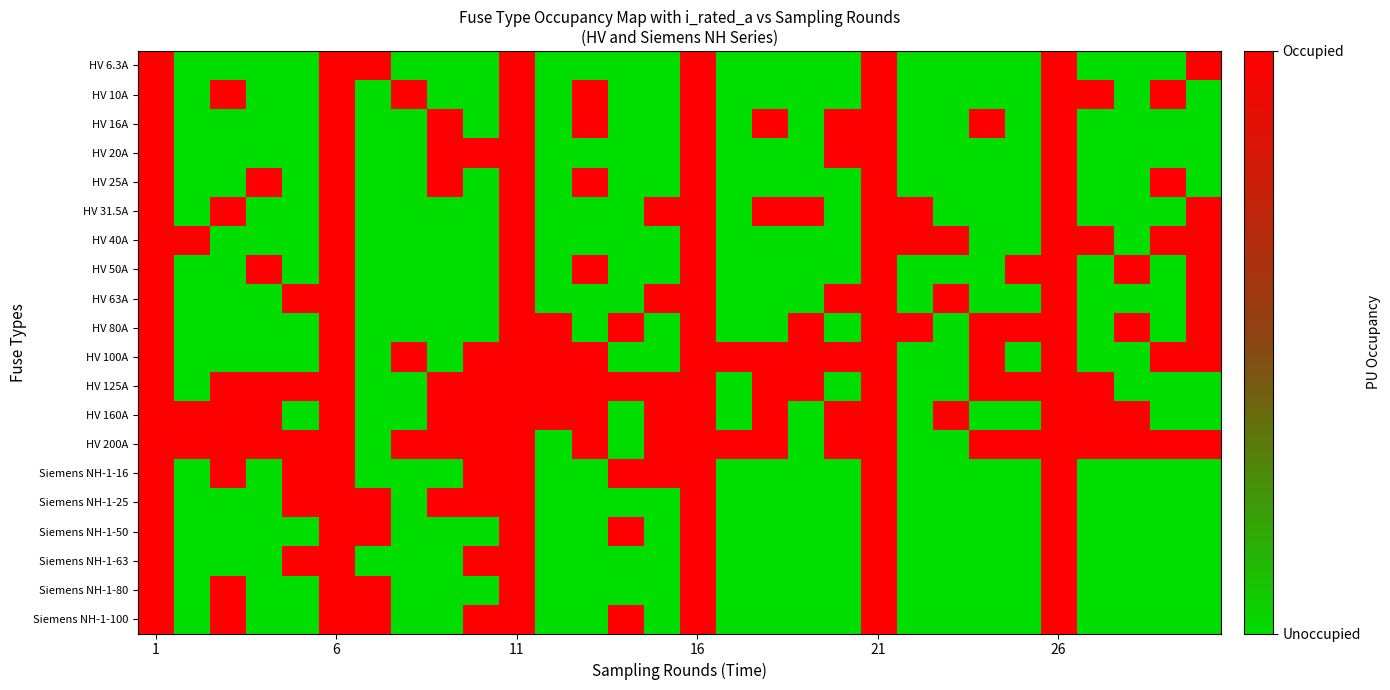

Reading left to right, extract all data points from this chart.

HV 6.3A: 1	0	0	0	0	1	1	0	0	0	1	0	0	0	0	1	0	0	0	0	1	0	0	0	0	1	0	0	0	1
HV 10A: 1	0	1	0	0	1	0	1	0	0	1	0	1	0	0	1	0	0	0	0	1	0	0	0	0	1	1	0	1	0
HV 16A: 1	0	0	0	0	1	0	0	1	0	1	0	1	0	0	1	0	1	0	1	1	0	0	1	0	1	0	0	0	0
HV 20A: 1	0	0	0	0	1	0	0	1	1	1	0	0	0	0	1	0	0	0	1	1	0	0	0	0	1	0	0	0	0
HV 25A: 1	0	0	1	0	1	0	0	1	0	1	0	1	0	0	1	0	0	0	0	1	0	0	0	0	1	0	0	1	0
HV 31.5A: 1	0	1	0	0	1	0	0	0	0	1	0	0	0	1	1	0	1	1	0	1	1	0	0	0	1	0	0	0	1
HV 40A: 1	1	0	0	0	1	0	0	0	0	1	0	0	0	0	1	0	0	0	0	1	1	1	0	0	1	1	0	1	1
HV 50A: 1	0	0	1	0	1	0	0	0	0	1	0	1	0	0	1	0	0	0	0	1	0	0	0	1	1	0	1	0	1
HV 63A: 1	0	0	0	1	1	0	0	0	0	1	0	0	0	1	1	0	0	0	1	1	0	1	0	0	1	0	0	0	1
HV 80A: 1	0	0	0	0	1	0	0	0	0	1	1	0	1	0	1	0	0	1	0	1	1	0	1	1	1	0	1	0	1
HV 100A: 1	0	0	0	0	1	0	1	0	1	1	1	1	0	0	1	1	1	1	1	1	0	0	1	0	1	0	0	1	1
HV 125A: 1	0	1	1	1	1	0	0	1	1	1	1	1	1	1	1	0	1	1	0	1	0	0	1	1	1	1	0	0	0
HV 160A: 1	1	1	1	0	1	0	0	1	1	1	1	1	0	1	1	0	1	0	1	1	0	1	0	0	1	1	1	0	0
HV 200A: 1	1	1	1	1	1	0	1	1	1	1	0	1	0	1	1	1	1	0	1	1	0	0	1	1	1	1	1	1	1
Siemens NH-1-16: 1	0	1	0	1	1	0	0	0	1	1	0	0	1	1	1	0	0	0	0	1	0	0	0	0	1	0	0	0	0
Siemens NH-1-25: 1	0	0	0	1	1	1	0	1	1	1	0	0	0	0	1	0	0	0	0	1	0	0	0	0	1	0	0	0	0
Siemens NH-1-50: 1	0	0	0	0	1	1	0	0	0	1	0	0	1	0	1	0	0	0	0	1	0	0	0	0	1	0	0	0	0
Siemens NH-1-63: 1	0	0	0	1	1	0	0	0	1	1	0	0	0	0	1	0	0	0	0	1	0	0	0	0	1	0	0	0	0
Siemens NH-1-80: 1	0	1	0	0	1	1	0	0	0	1	0	0	0	0	1	0	0	0	0	1	0	0	0	0	1	0	0	0	0
Siemens NH-1-100: 1	0	1	0	0	1	1	0	0	1	1	0	0	1	0	1	0	0	0	0	1	0	0	0	0	1	0	0	0	0